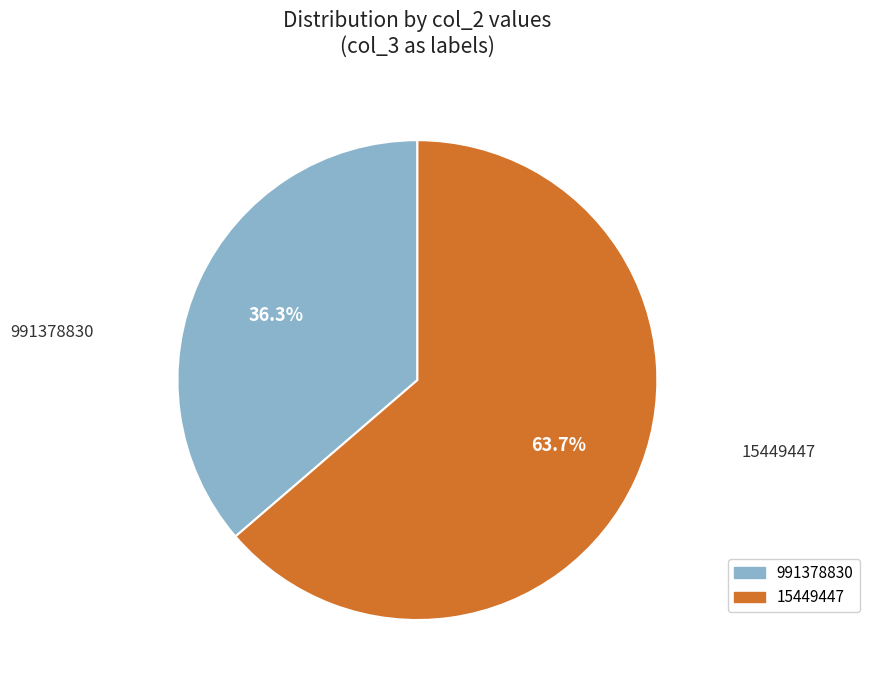

Is there a majority slice in this chart?

Yes